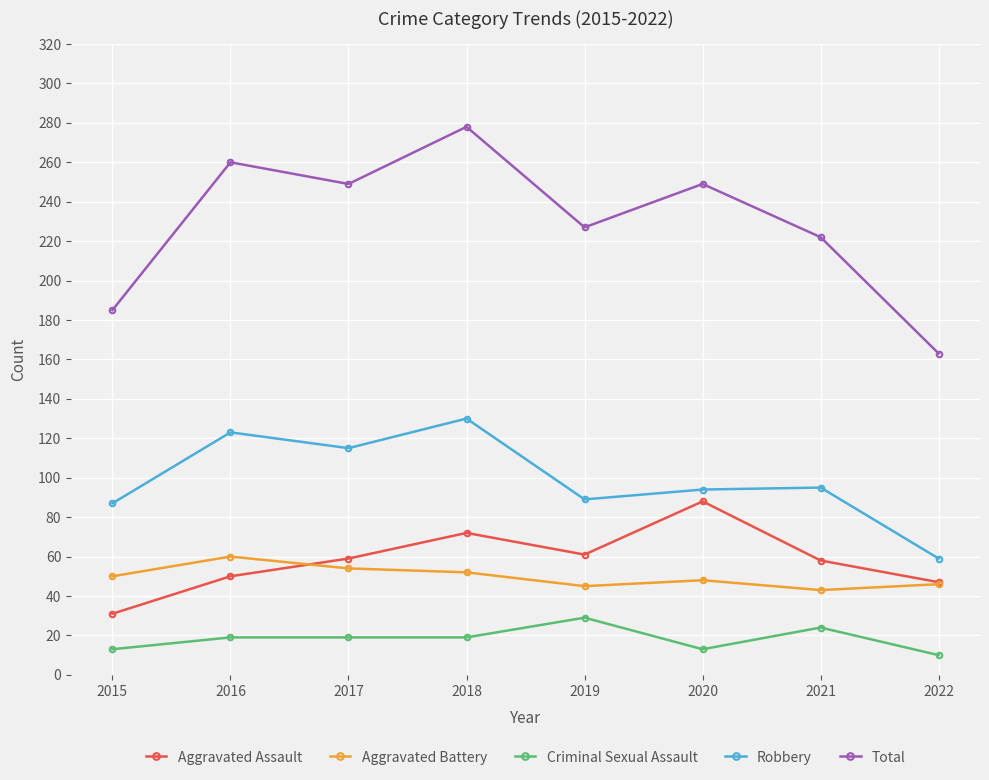

What is the value of the Robbery point at the 1st from the left?

87